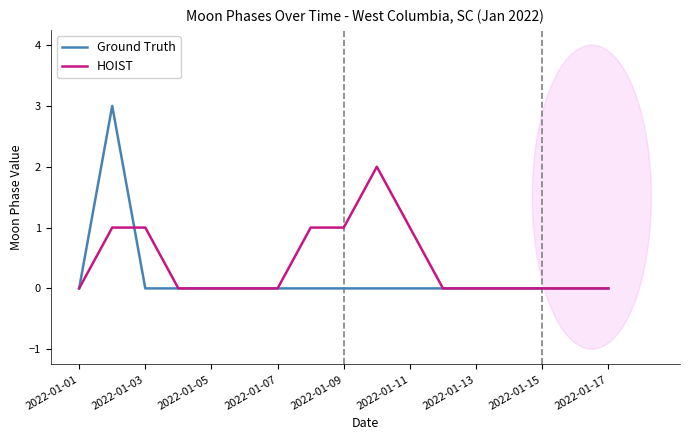

What is the highest value of the Ground Truth series?

3